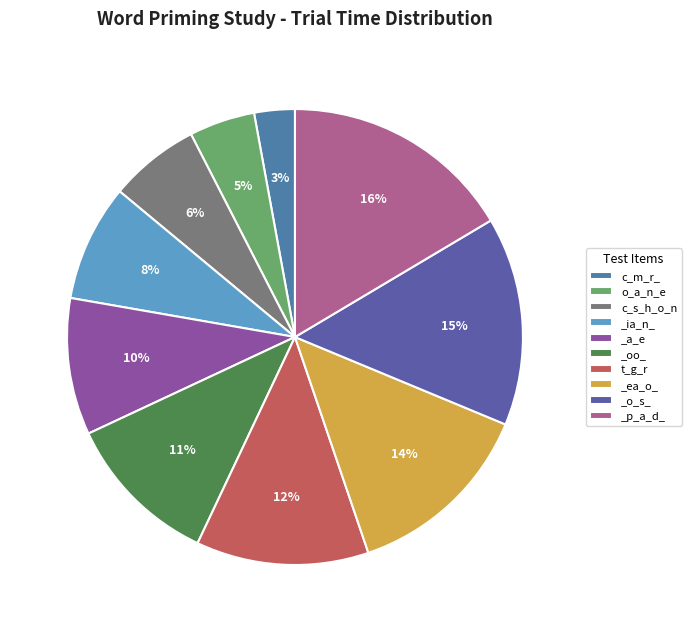

To the nearest percent, what is the combined percentage of _a_e and _ia_n_?

18%